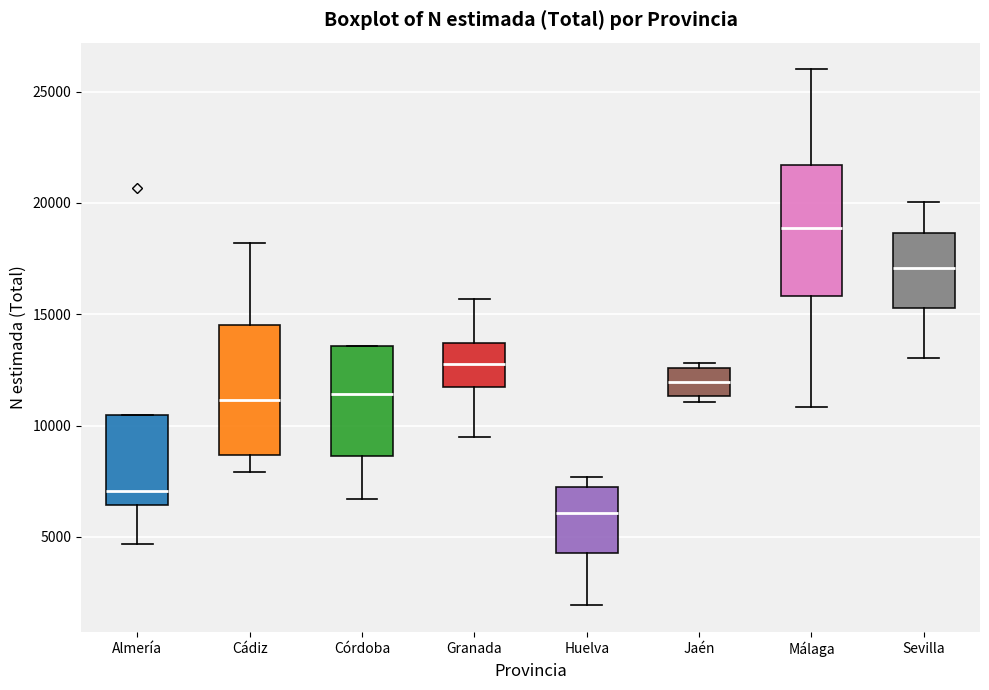

Which box has the lowest median line?

Huelva